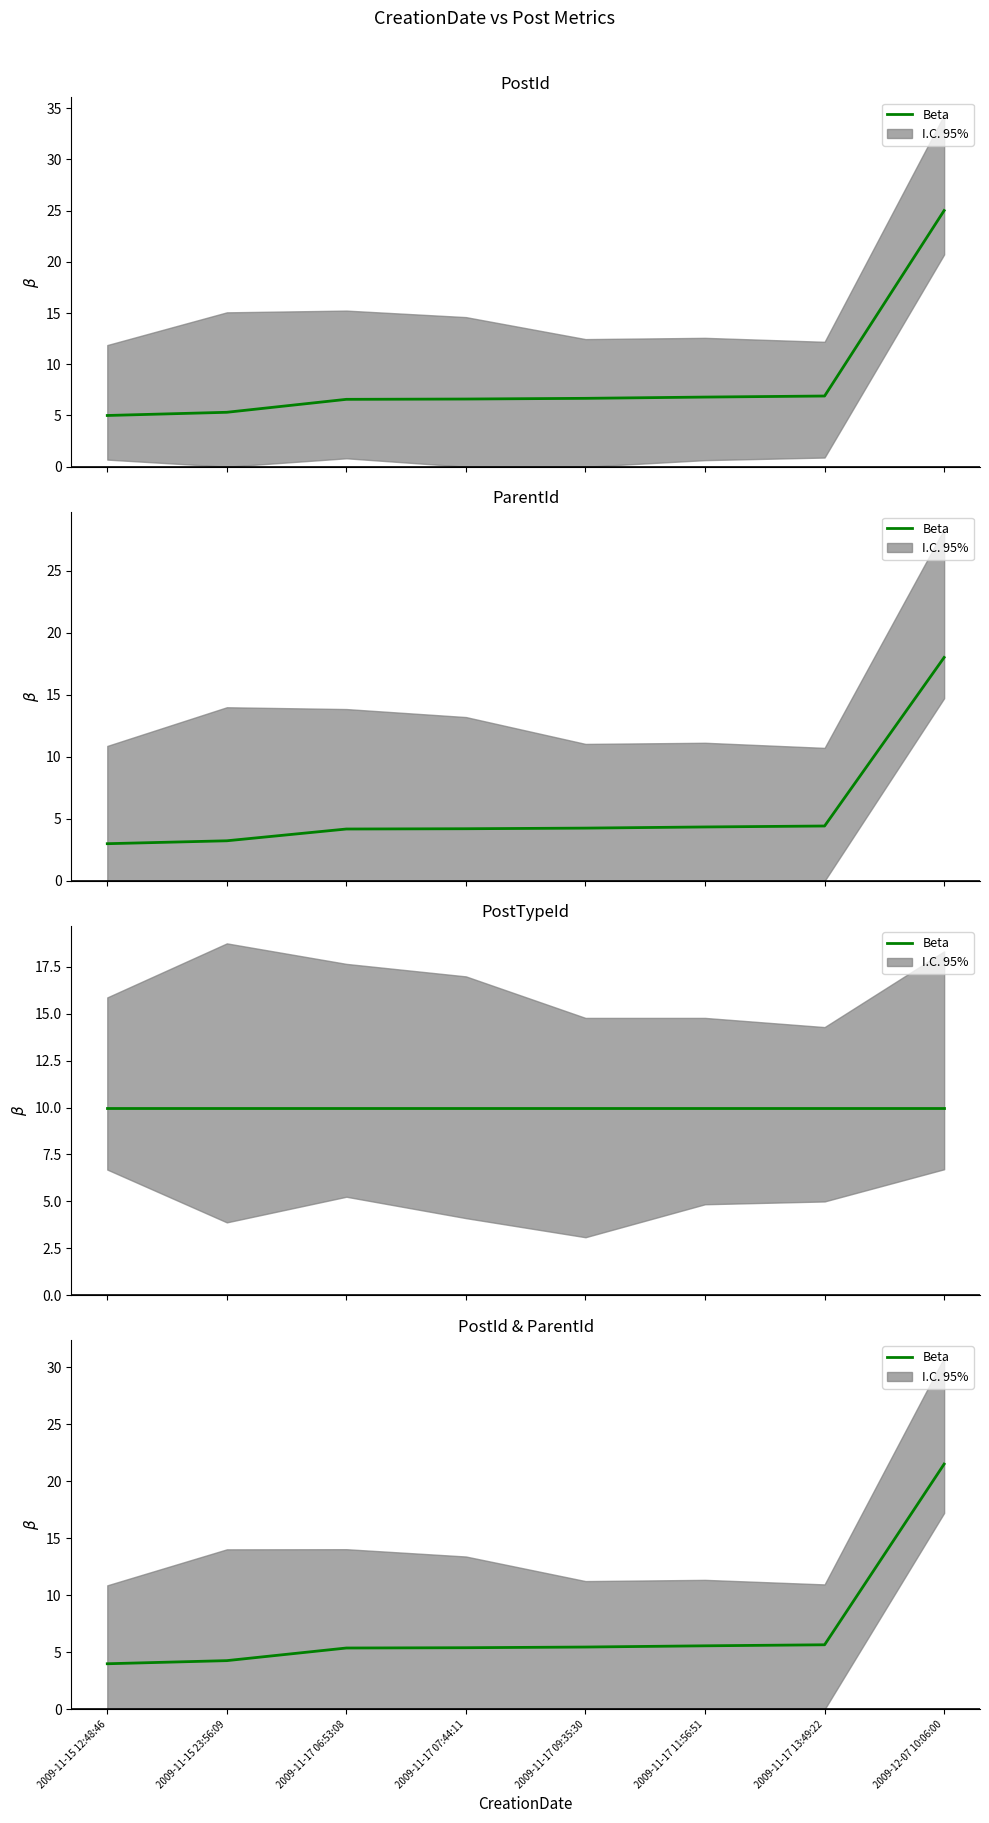

Which category has the lowest value across all series?

2009-11-15 12:48:46